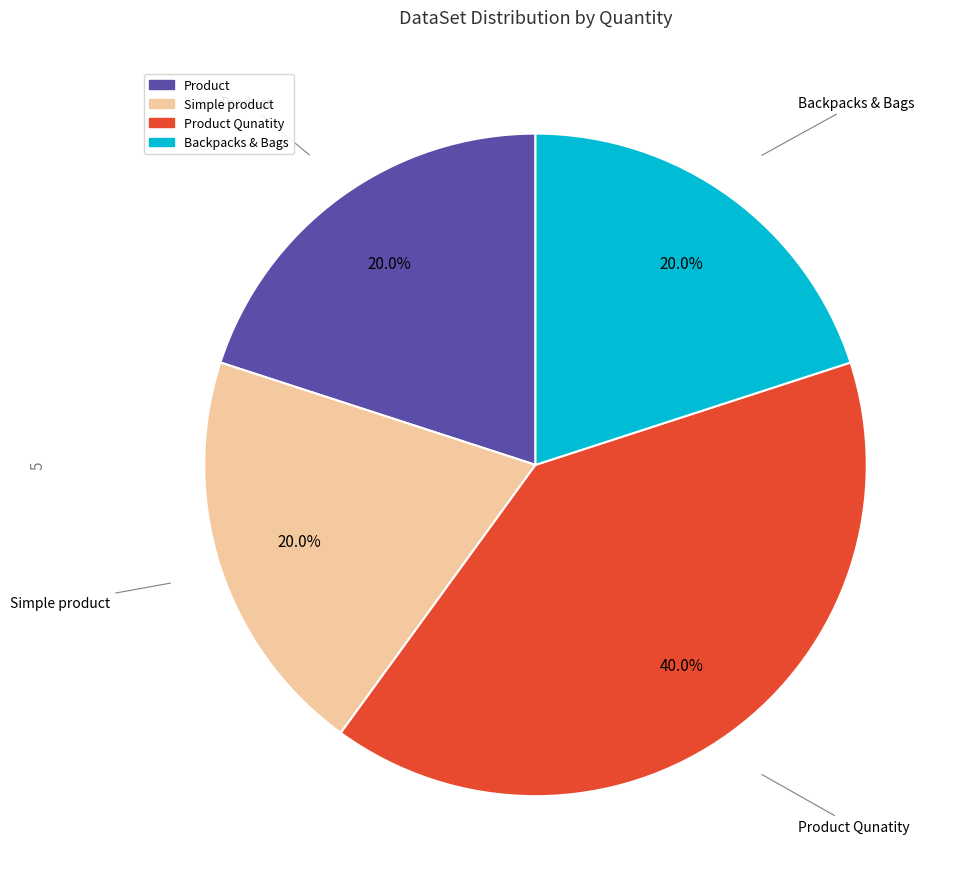

Count the number of slices in the pie.

4